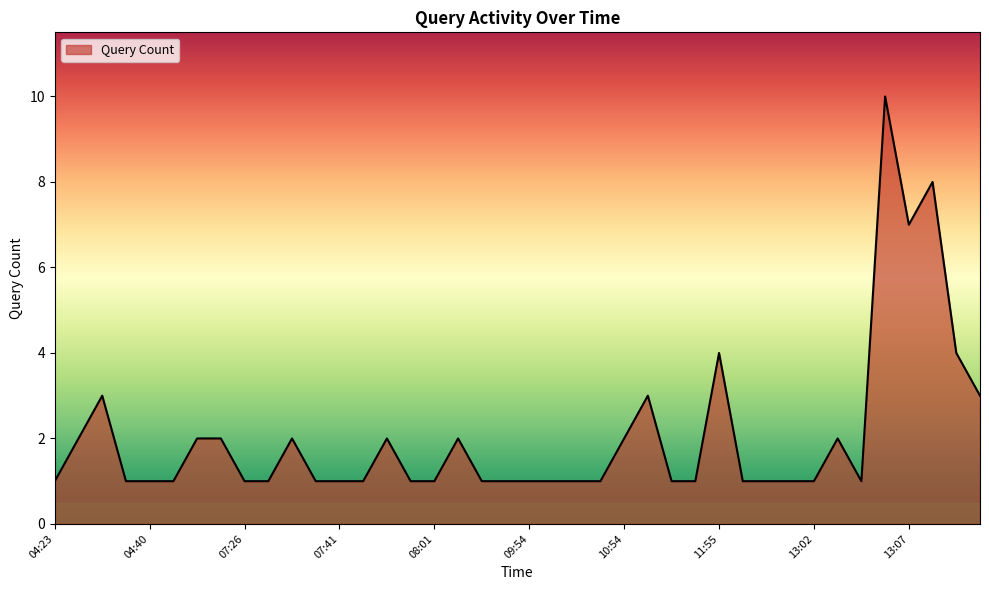

What is the difference between the maximum and minimum values?

9